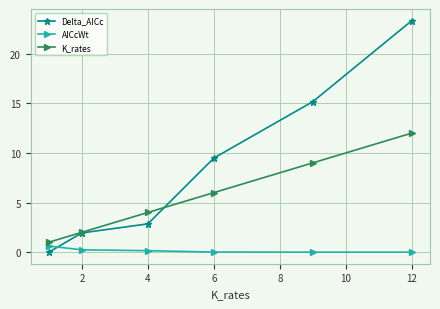

Is this an area chart (filled region under the line)?

No